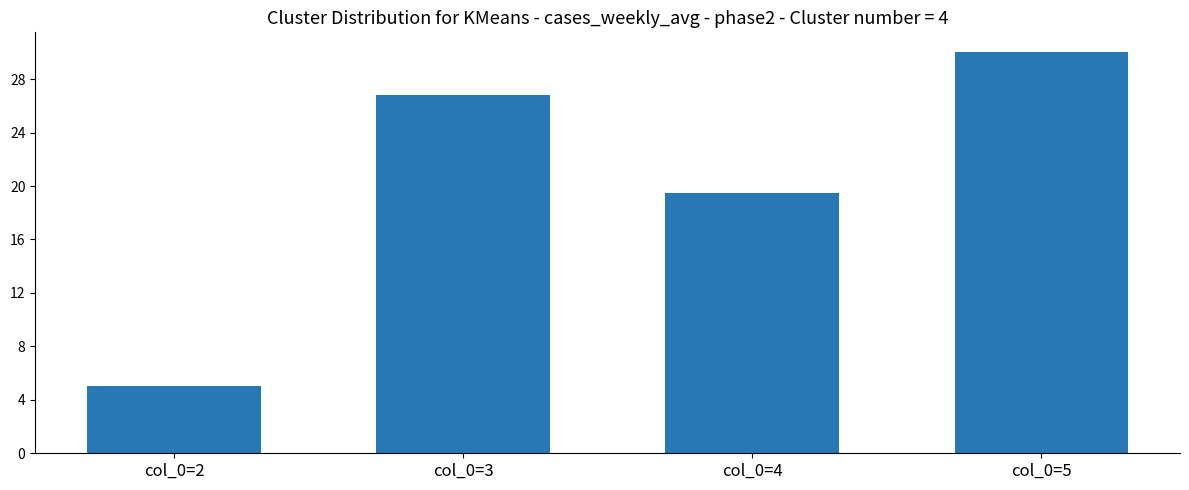

Rank the categories by value from lowest to highest.

col_0=2, col_0=4, col_0=3, col_0=5